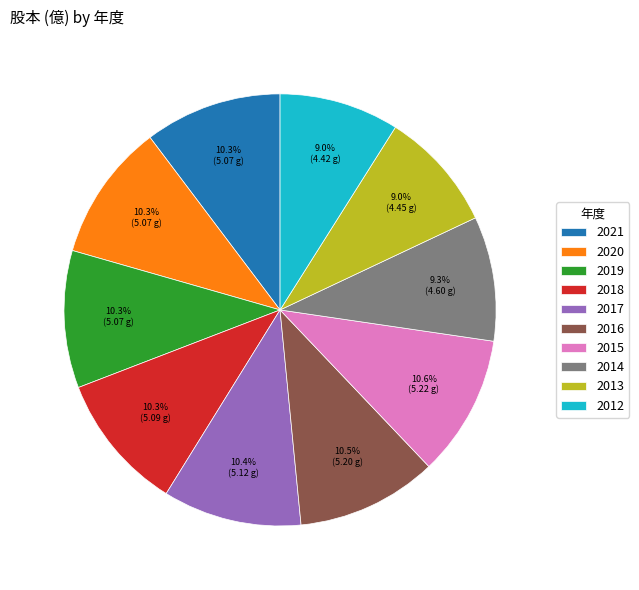

What is the ratio of the value at 2013 to the value at 2014?

1.0